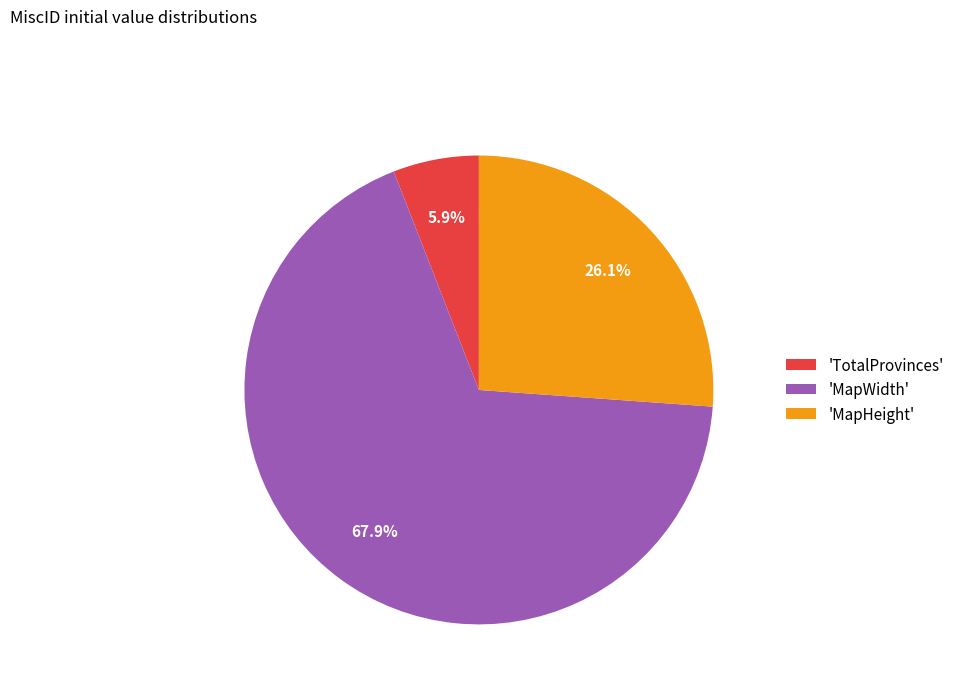

What percentage is NOT represented by 'TotalProvinces'?

94.1%